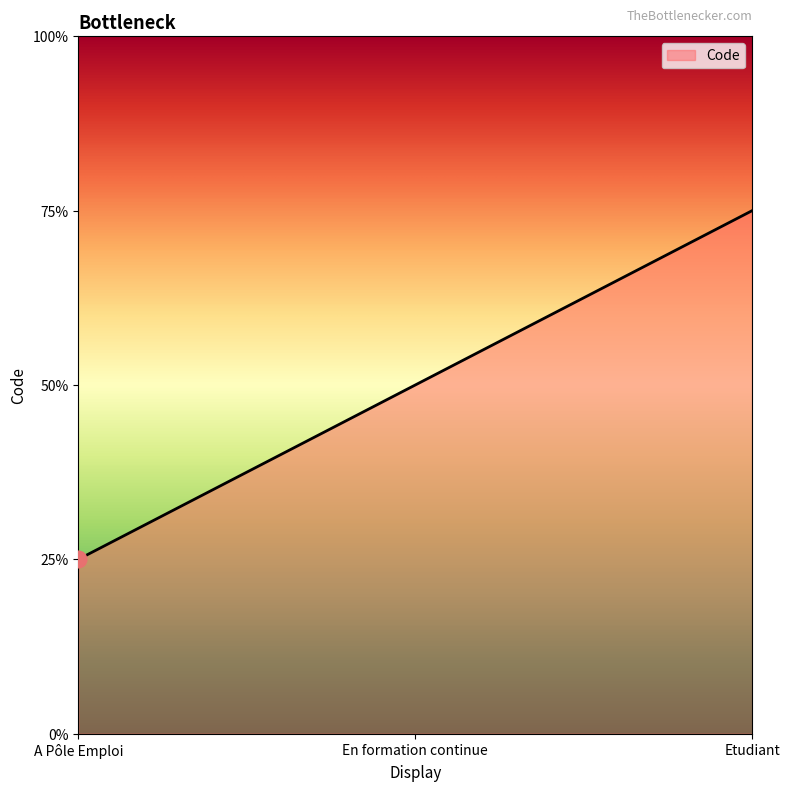

Does the chart display data point markers on the line(s)?

No